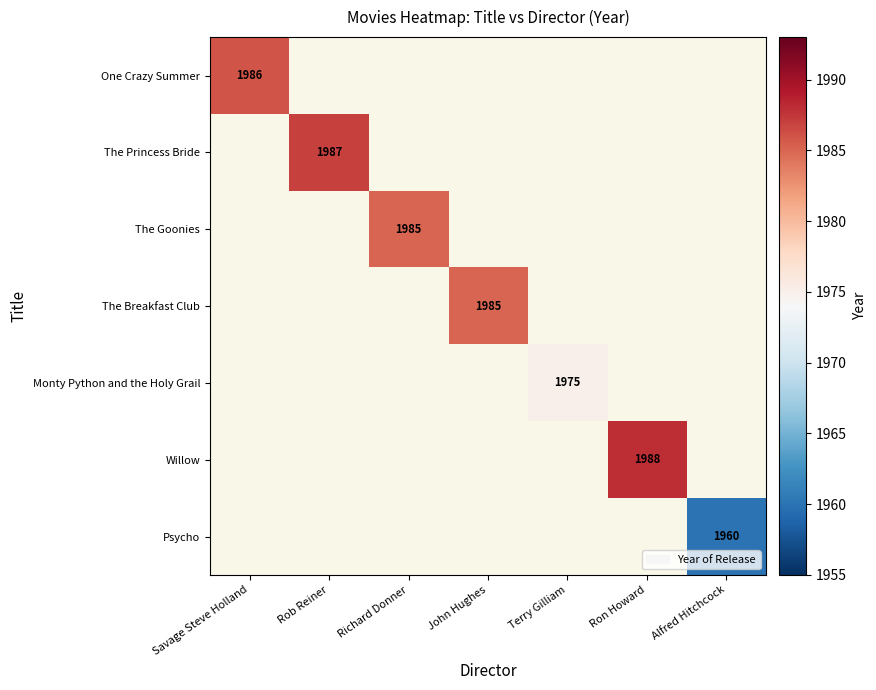

At how many categories does at least one series exceed 1963?

6